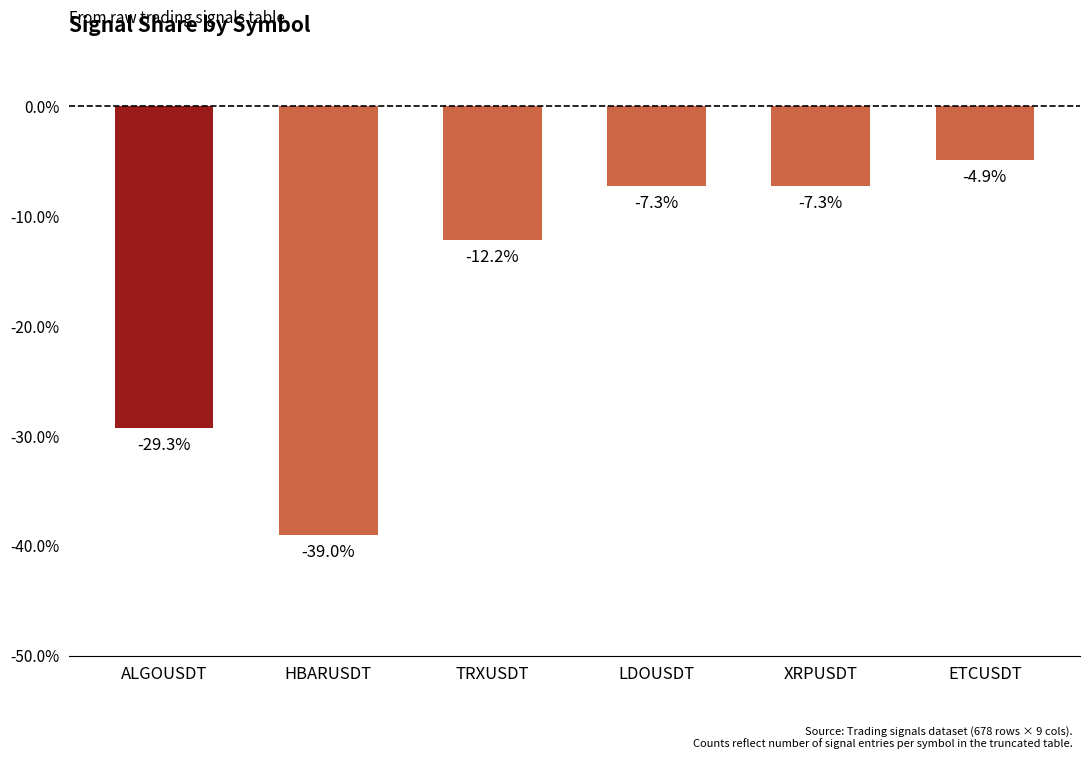

How many values exceed -7?

1